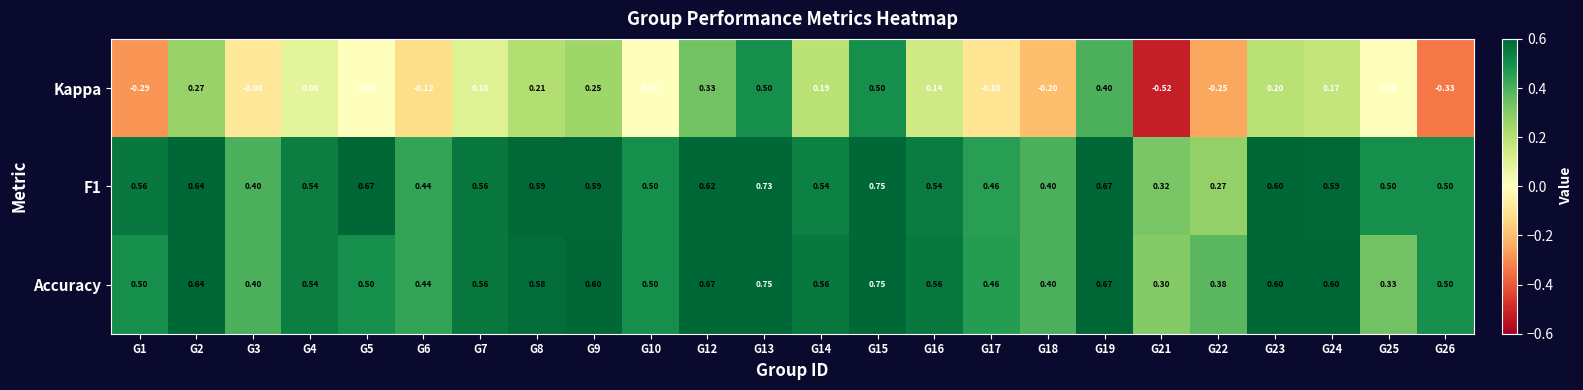

Which series changed the most between G10 and G15?

Kappa